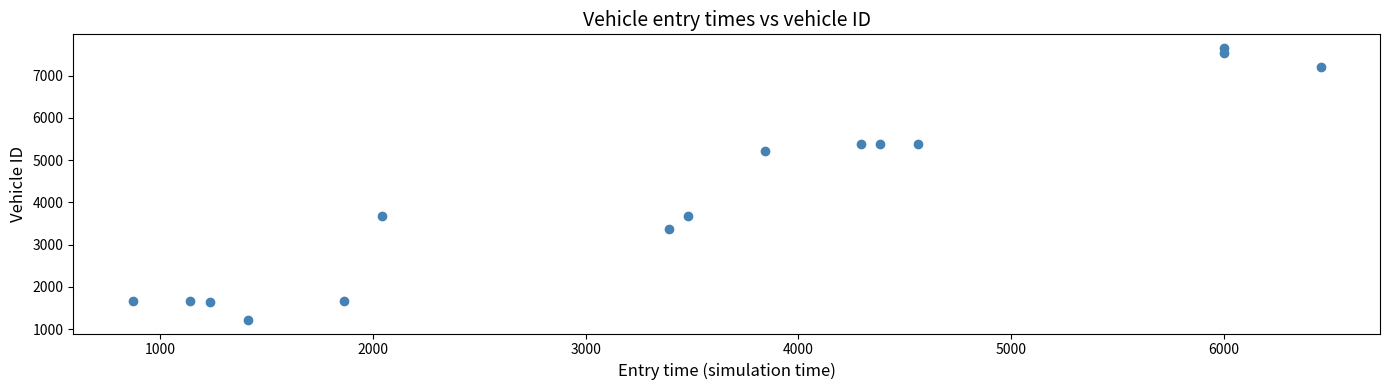

What is the range of Y values (max minus min)?

6440